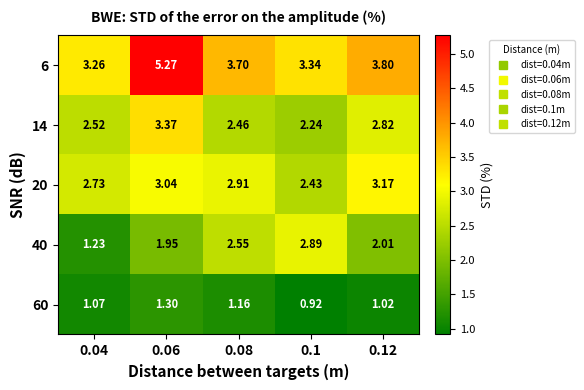

Is the value of 60 at 0.06 greater than the value of 14 at 0.12?

No